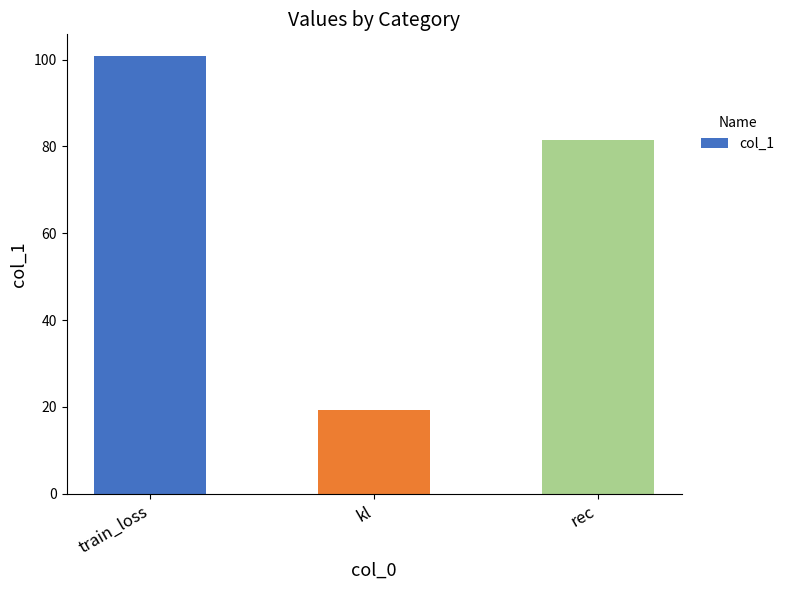

What is the change in value from kl to rec?

+62.0